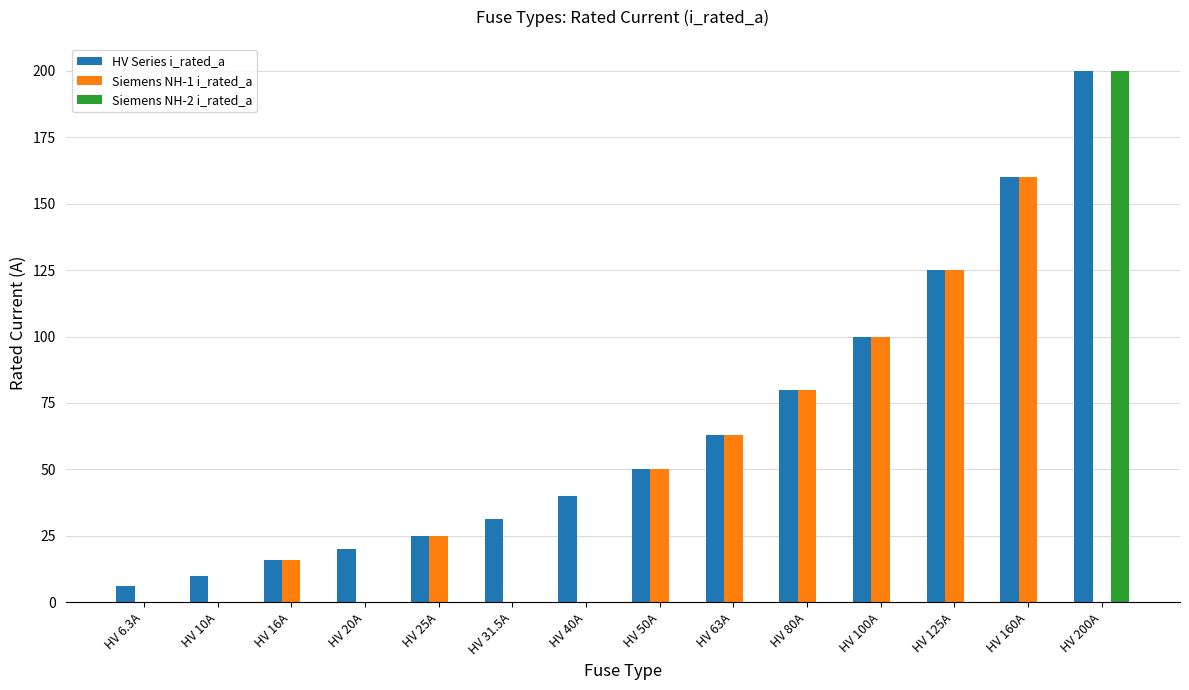

Reading left to right, what are all the values shown in this chart?

HV Series i_rated_a: 6.3	10.0	16.0	20.0	25.0	31.5	40.0	50.0	63.0	80.0	100.0	125.0	160.0	200.0
Siemens NH-1 i_rated_a: 0.0	0.0	16.0	0.0	25.0	0.0	0.0	50.0	63.0	80.0	100.0	125.0	160.0	0.0
Siemens NH-2 i_rated_a: 0.0	0.0	0.0	0.0	0.0	0.0	0.0	0.0	0.0	0.0	0.0	0.0	0.0	200.0